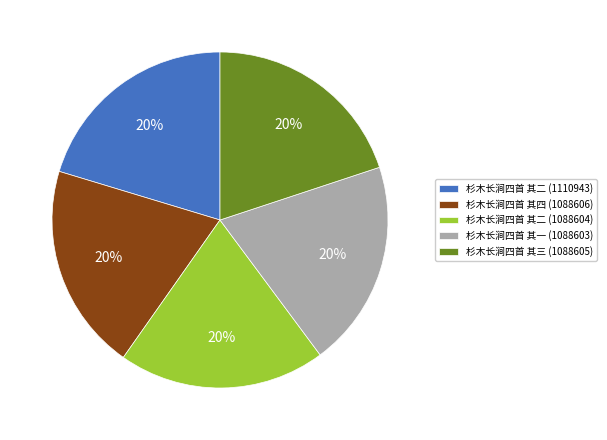

Approximately how many times larger is the value at 杉木长涧四首 其二 (1110943) compared to 杉木长涧四首 其四 (1088606)?

1.0